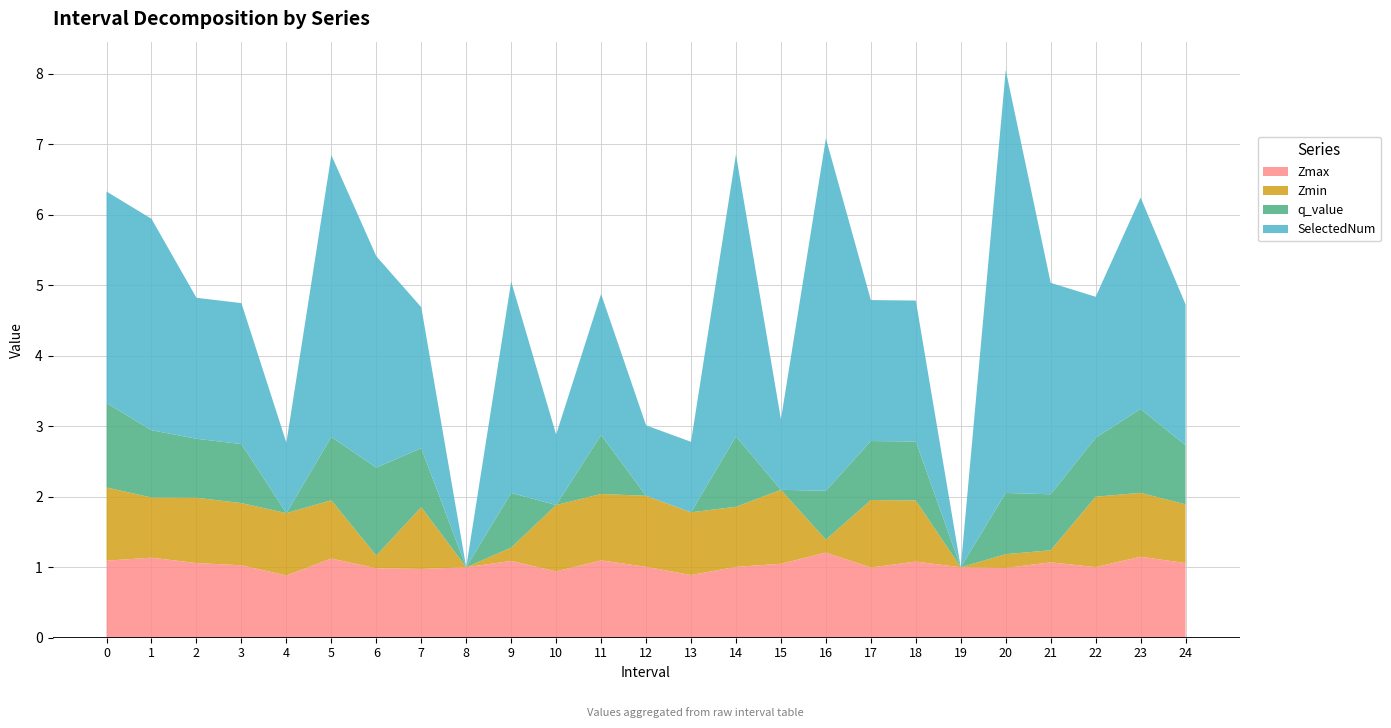

Reading left to right, what are all the values shown in this chart?

Zmax: 1.1	1.1	1.1	1.0	0.9	1.1	1.0	1.0	1.0	1.1	0.9	1.1	1.0	0.9	1.0	1.0	1.2	1.0	1.1	1.0	1.0	1.1	1.0	1.1	1.1
Zmin: 1.0	0.9	0.9	0.9	0.9	0.8	0.2	0.9	0.0	0.2	0.9	0.9	1.0	0.9	0.9	1.0	0.2	1.0	0.9	0.0	0.2	0.2	1.0	0.9	0.8
q_value: 1.2	1.0	0.8	0.8	-0.0	0.9	1.2	0.8	0.0	0.8	-0.0	0.8	-0.0	-0.0	1.0	-0.0	0.7	0.8	0.8	0.0	0.9	0.8	0.8	1.2	0.8
SelectedNum: 3.0	3.0	2.0	2.0	1.0	4.0	3.0	2.0	0.0	3.0	1.0	2.0	1.0	1.0	4.0	1.0	5.0	2.0	2.0	0.0	6.0	3.0	2.0	3.0	2.0